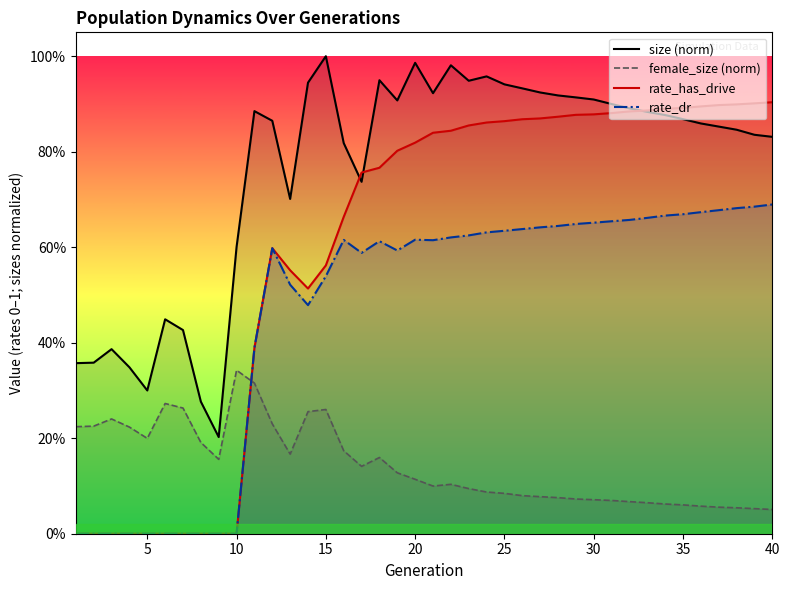

Is the value of size (norm) at 40 greater than the value of rate_has_drive at 39?

No